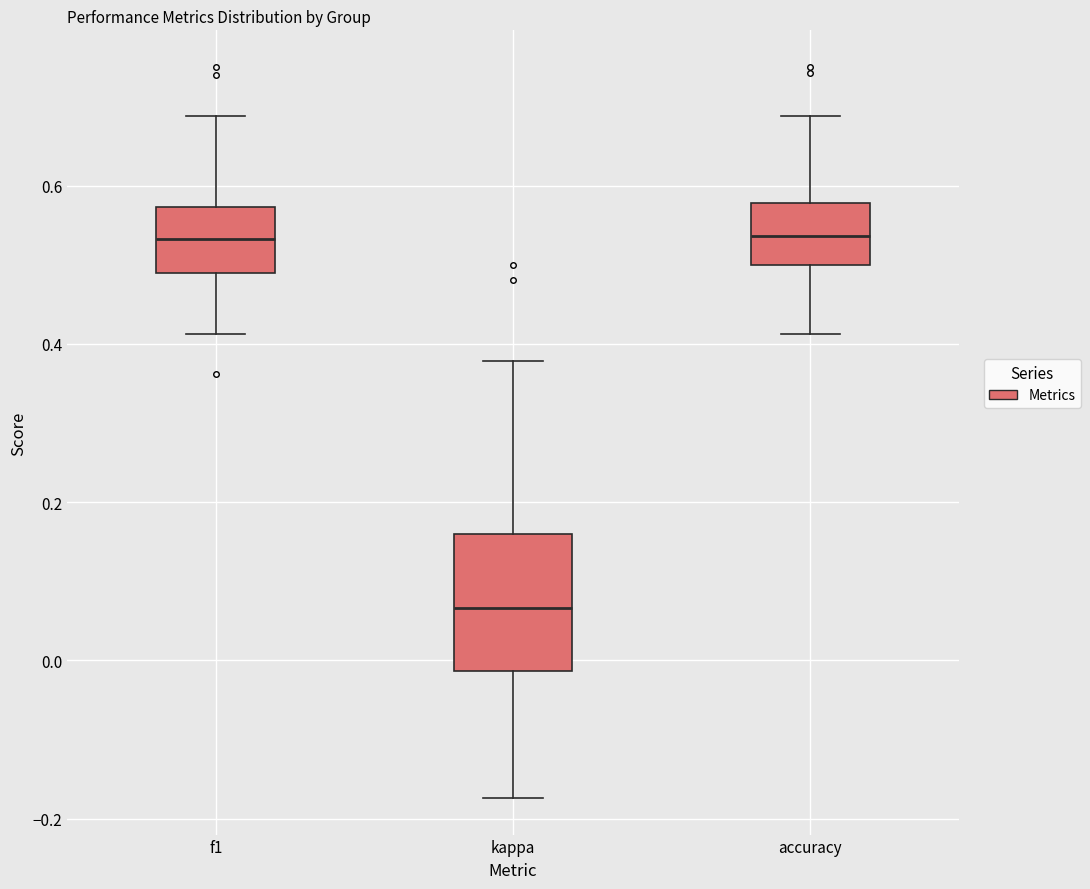

Where is the upper edge of the box for kappa on the y-axis? The values are not printed on the chart, so give them approximately, as read against the axis.

0.16